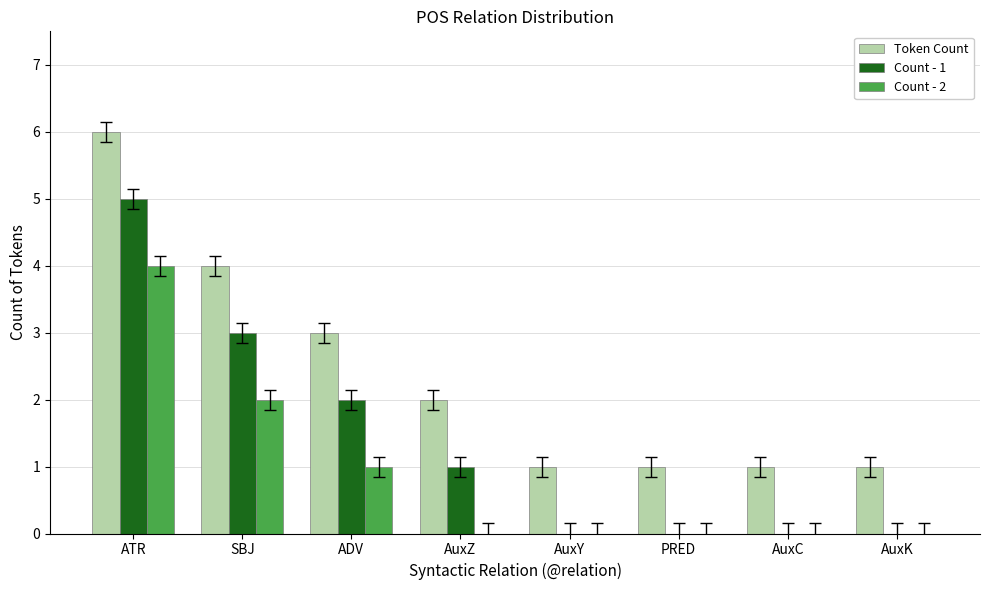

Which series has the largest total across all categories?

Token Count